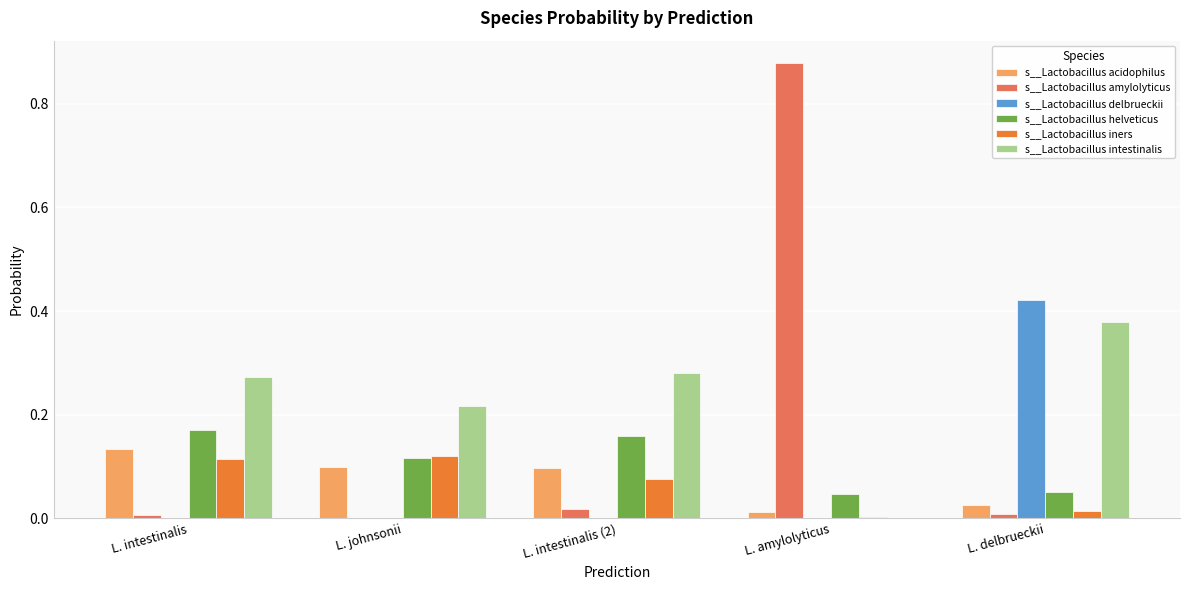

Between L. johnsonii and L. delbrueckii, which series saw the biggest shift?

s__Lactobacillus delbrueckii